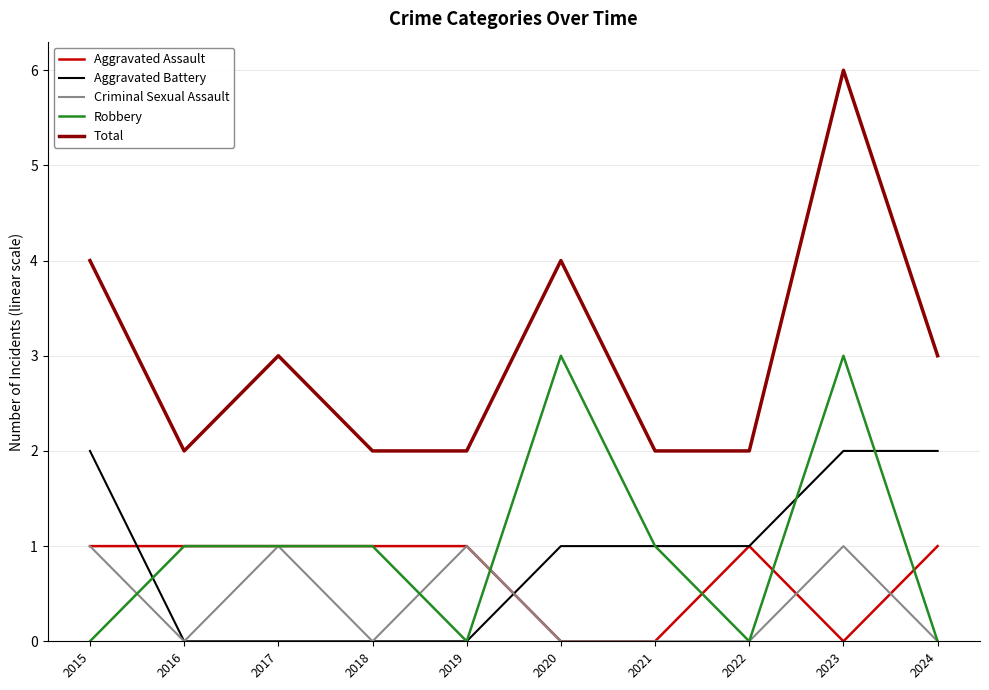

Is the value of Aggravated Assault at 2016 greater than the value of Aggravated Battery at 2016?

Yes